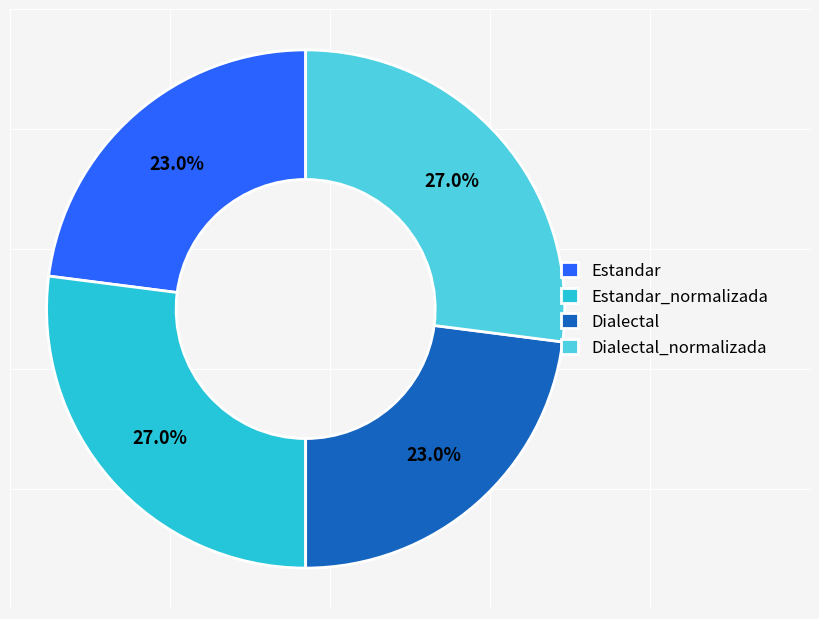

Is it true that Estandar is 28% of the pie?

False